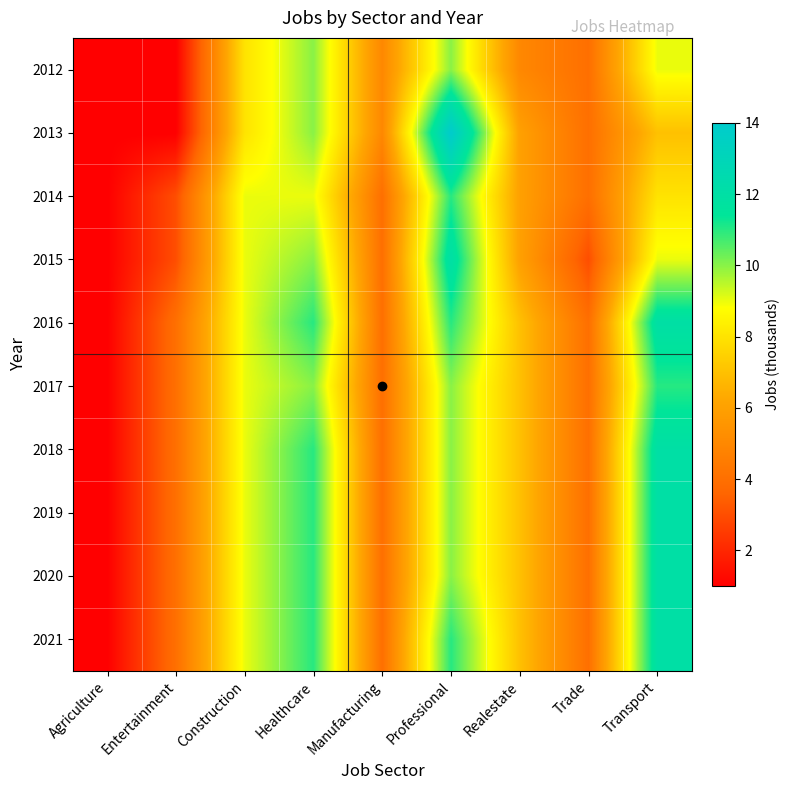

At how many categories does at least one series exceed 12?

1